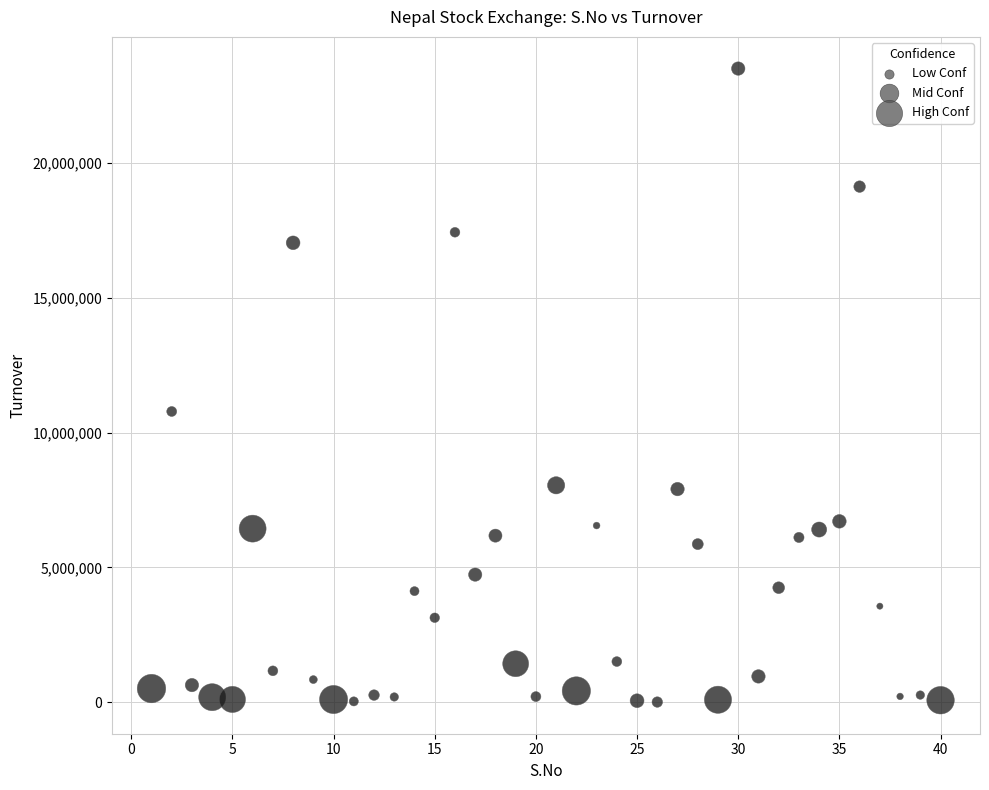

What Y value in the scatter plot is closest to 11756449?

10785469